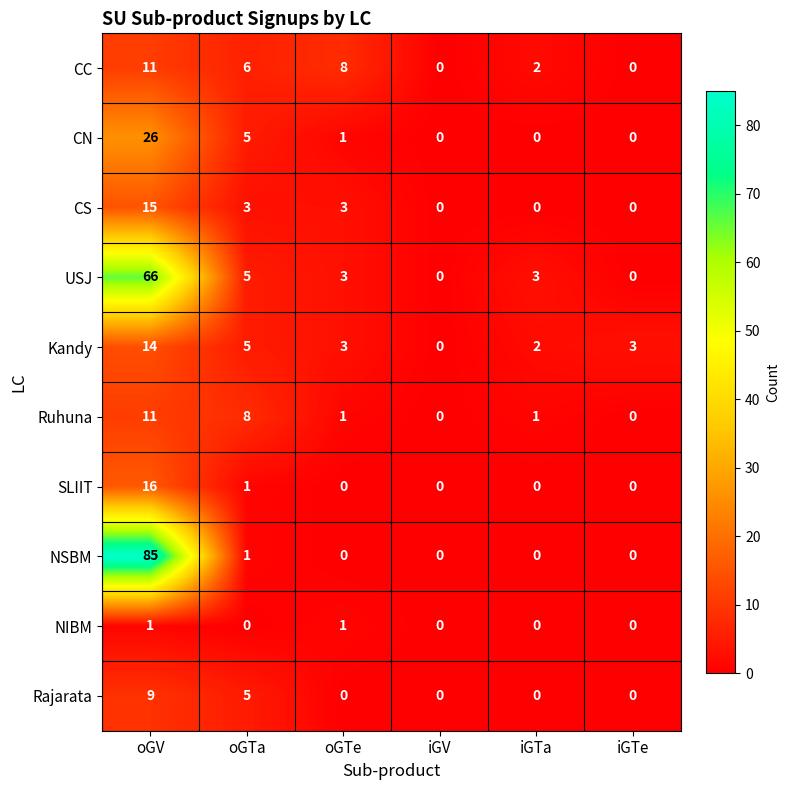

Which series has the largest total across all categories?

NSBM